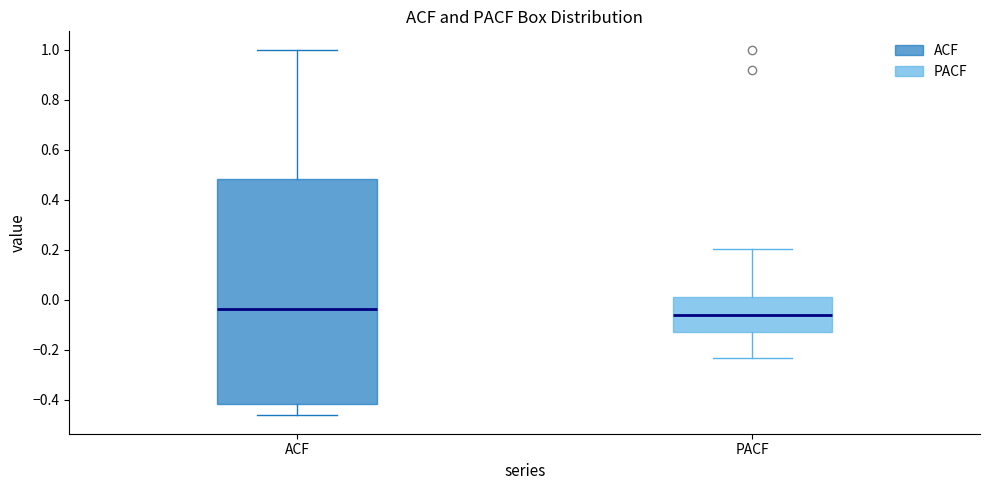

Which box has the lowest median line?

PACF